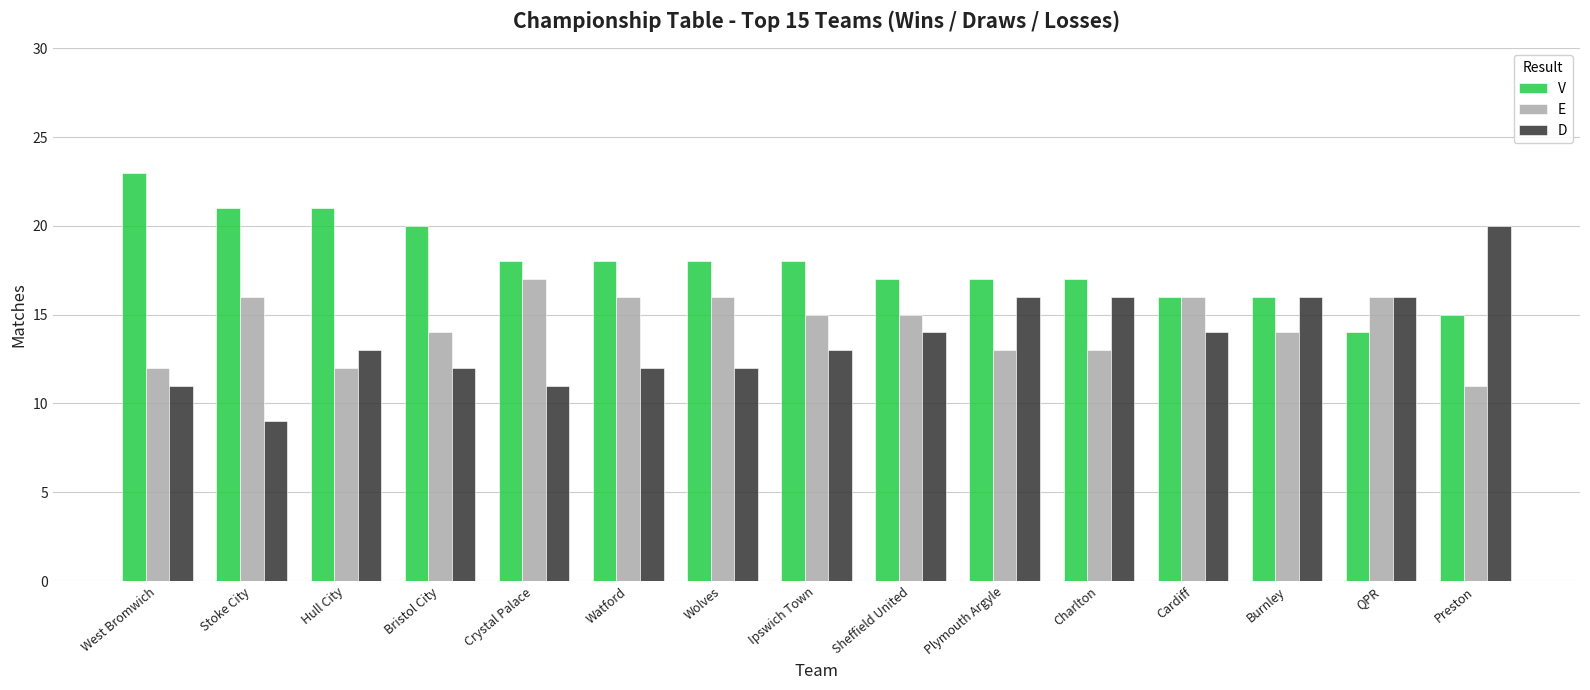

What is the label of the 14th bar from the left?

QPR